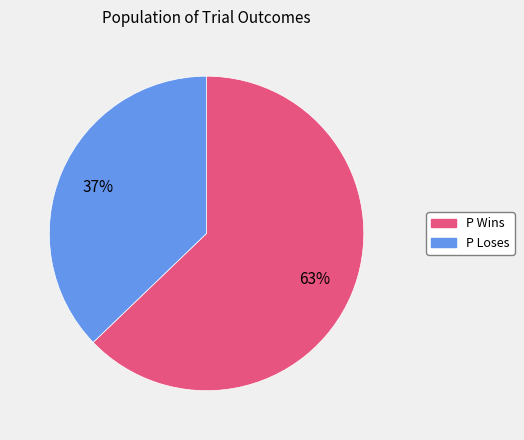

Combined, do P Wins and P Loses account for over 50%?

Yes